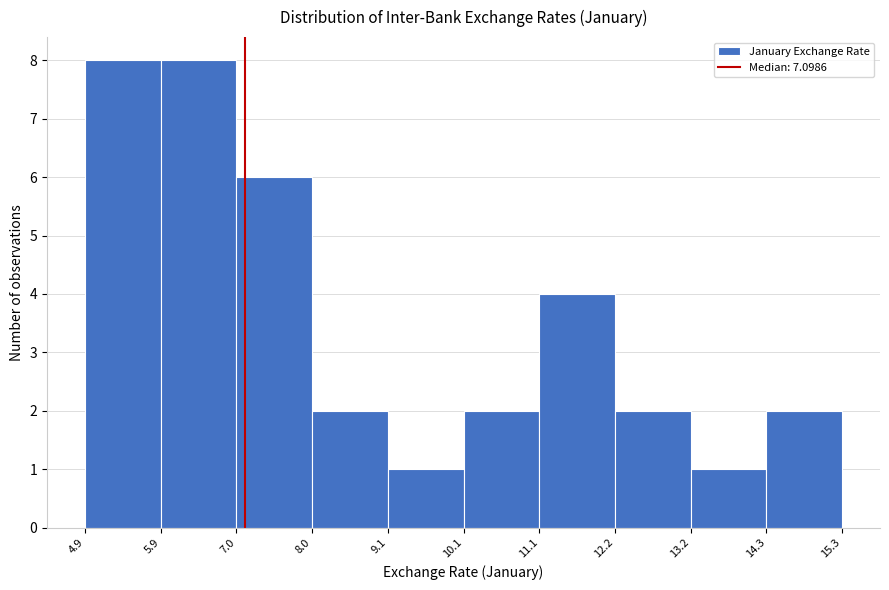

Reading left to right, transcribe this chart: for each bar, give the range it covers on the x-axis and its height. The values are not printed on the chart, so give them approximately, as read against the axis.

4.9 to 5.9: 8
5.9 to 7.0: 8
7.0 to 8.0: 6
8.0 to 9.1: 2
9.1 to 10.1: 1
10.1 to 11.1: 2
11.1 to 12.2: 4
12.2 to 13.2: 2
13.2 to 14.3: 1
14.3 to 15.3: 2